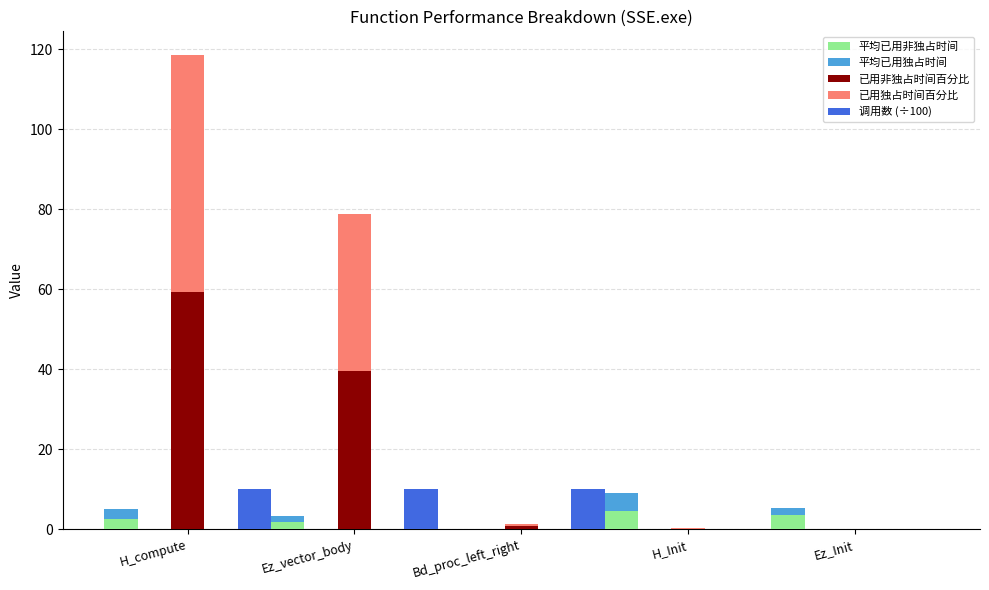

Which series has the widest spread of values?

已用独占时间百分比